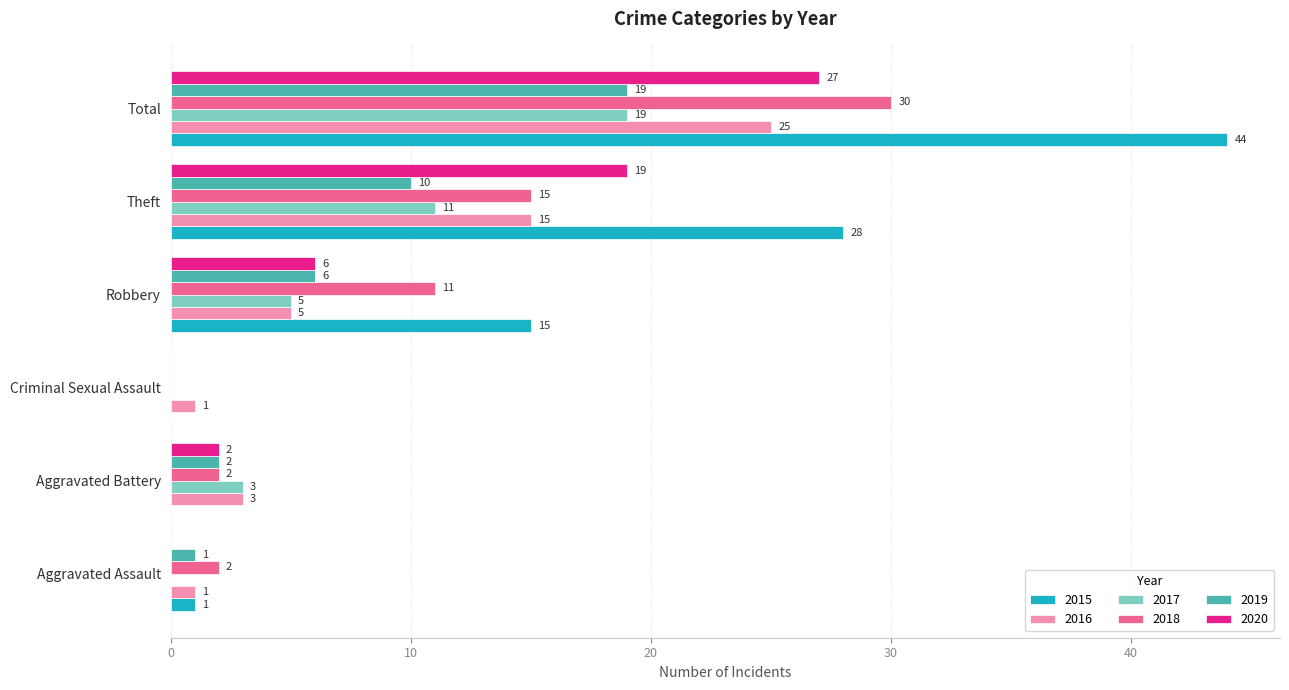

Count the number of categories in the chart.

6